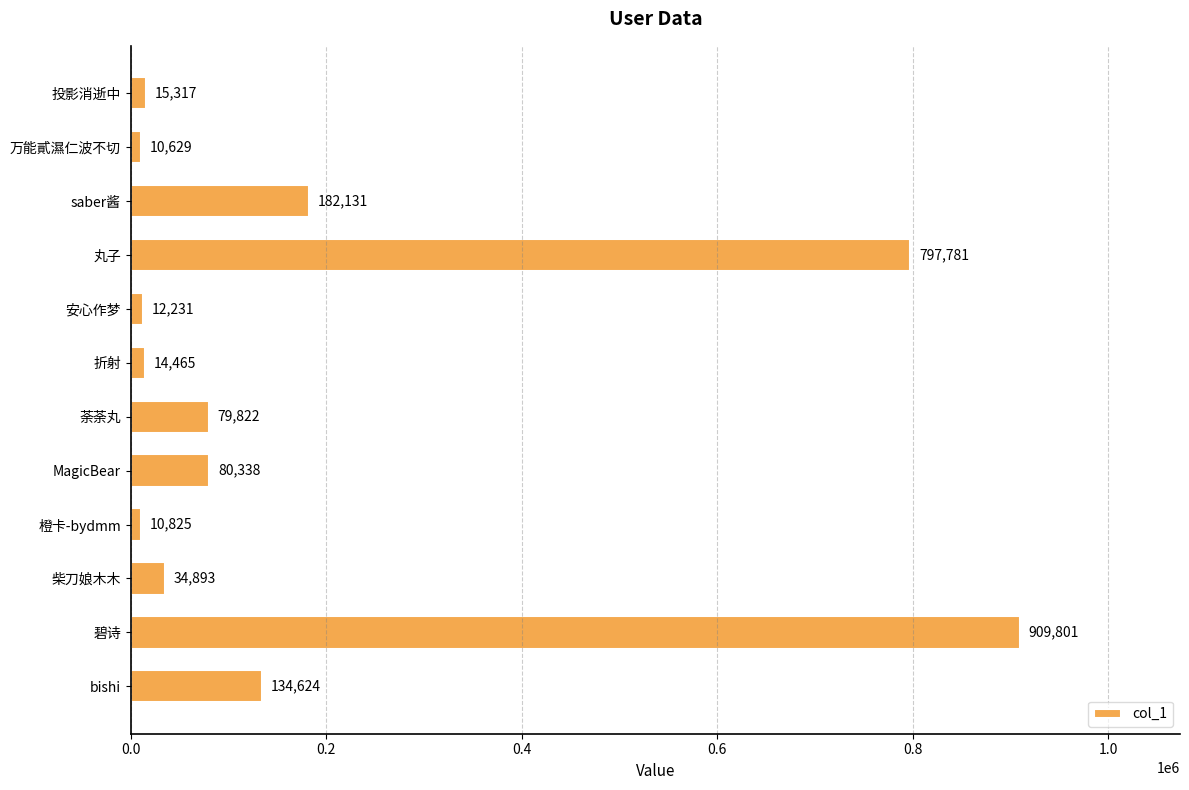

Reading bottom to top, transcribe all the data shown in this chart.

134624	909801	34893	10825	80338	79822	14465	12231	797781	182131	10629	15317